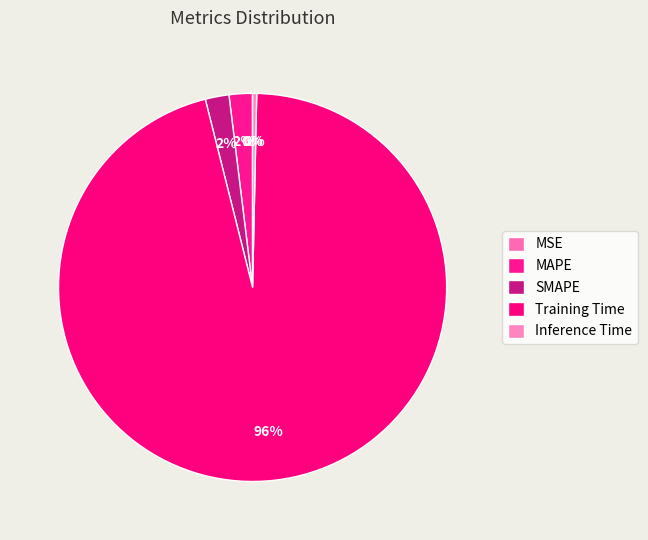

To the nearest percent, what is the combined percentage of SMAPE and Training Time?

98%